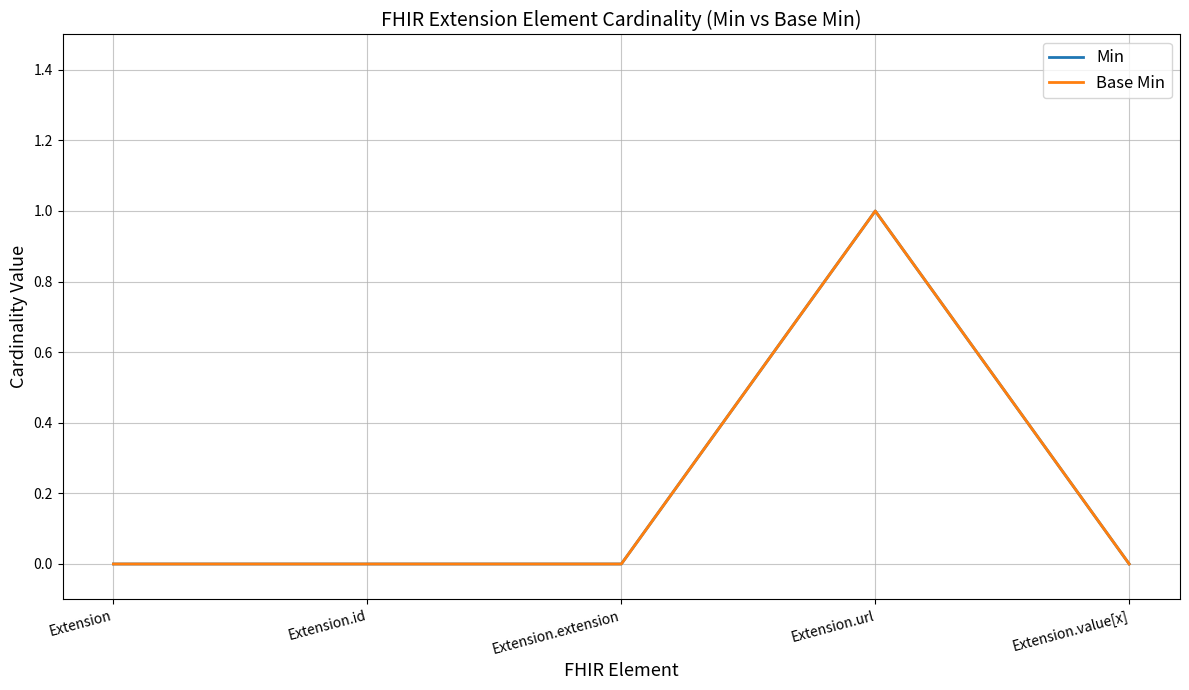

True or false: Base Min has more than 2 points higher than both neighbors.

False